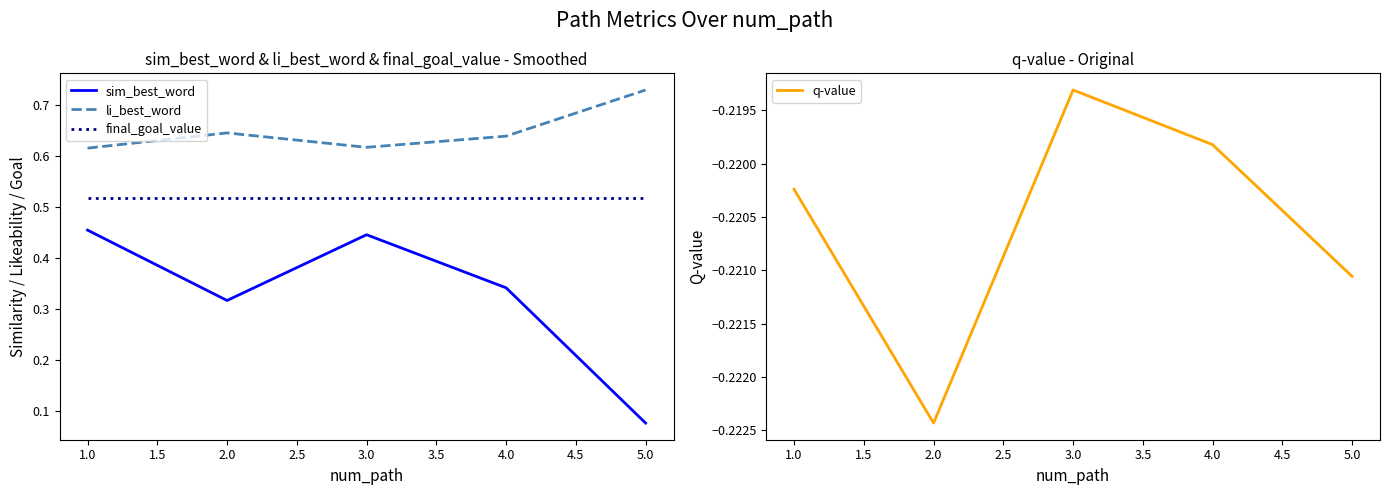

True or false: sim_best_word and final_goal_value intersect in this chart.

False